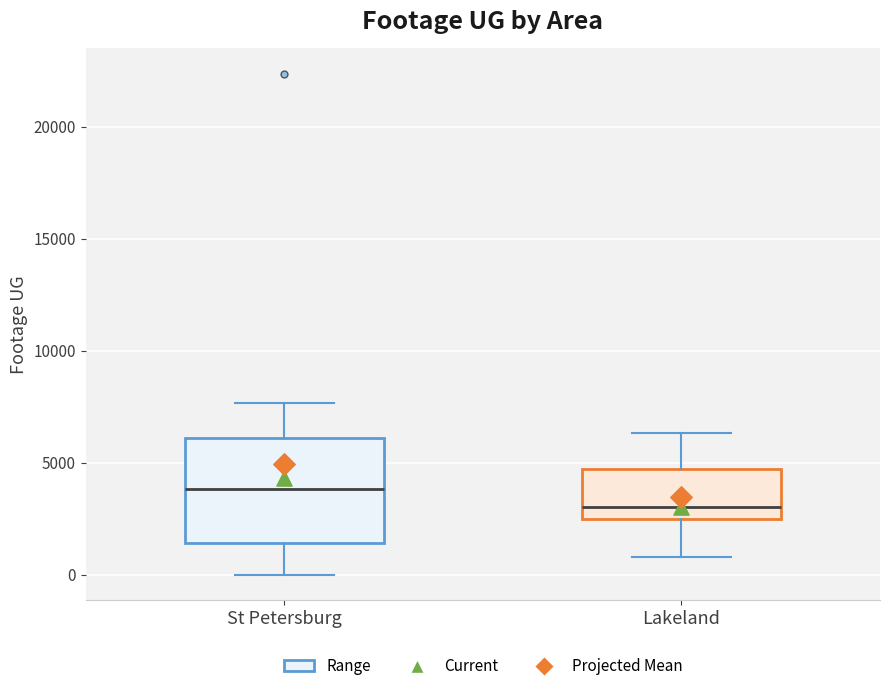

Which box has the lowest median line?

Lakeland